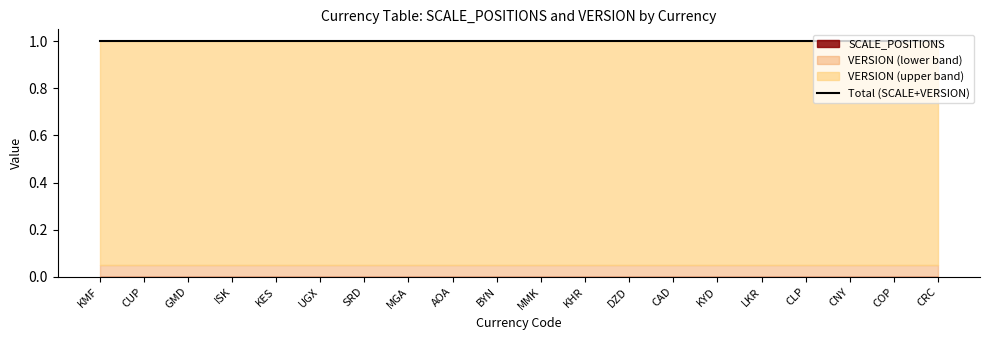

True or false: SCALE_POSITIONS and VERSION intersect in this chart.

False